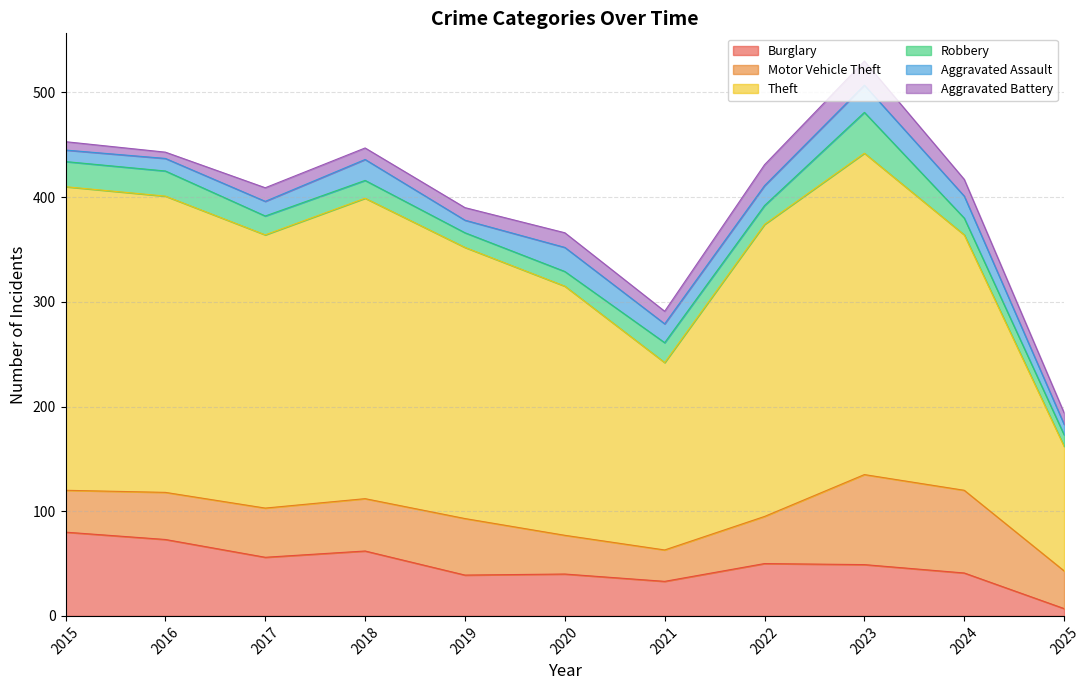

What is the value of the Robbery point at the 10th from the left?

16